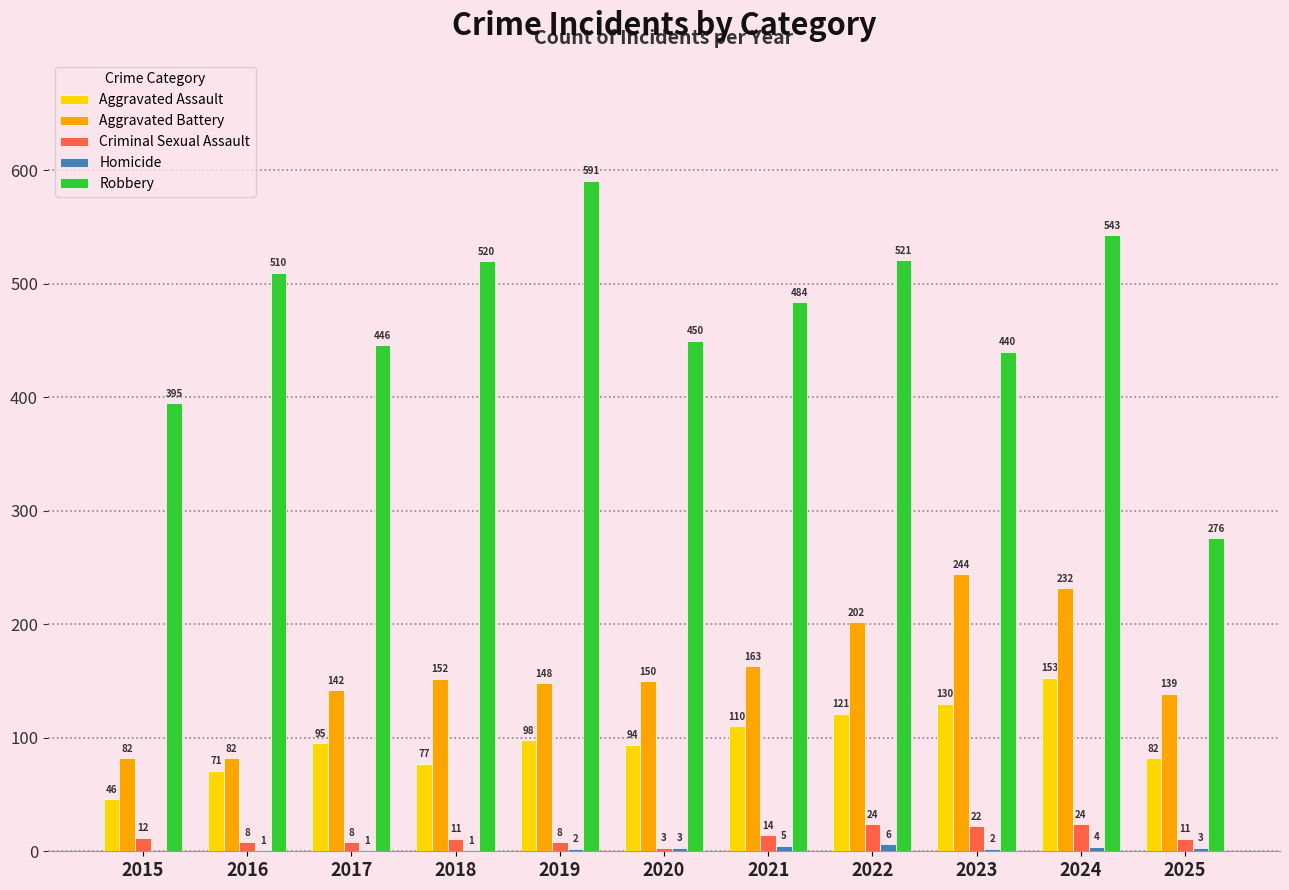

The value of Aggravated Battery at 2021 is 163. True or false?

True